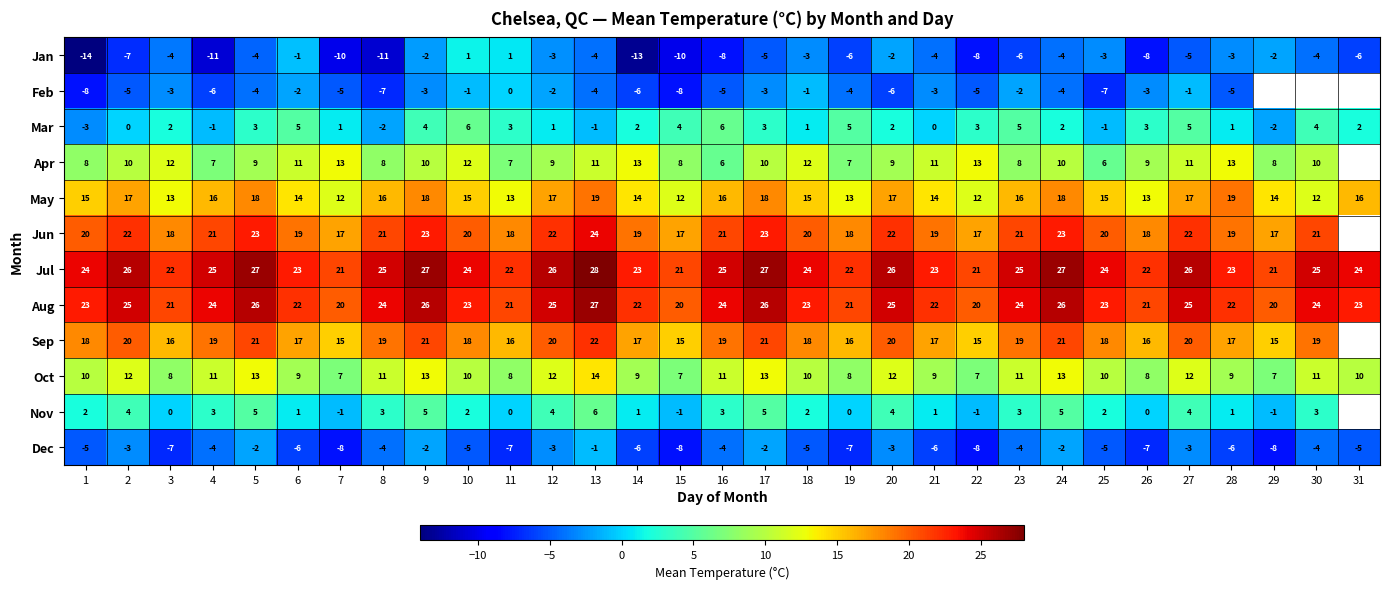

How many Mar values are between 0 and 4?

19